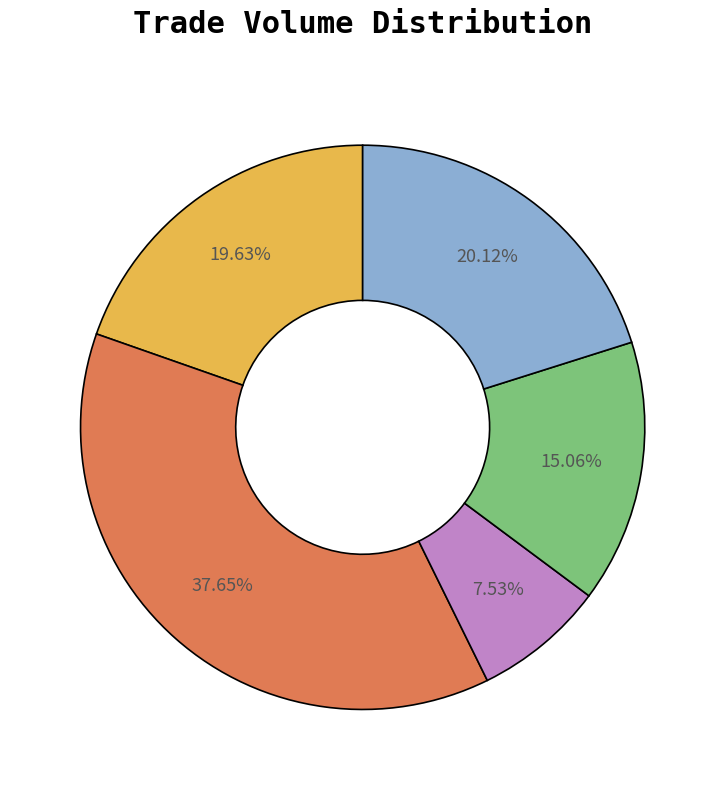

Is there any slice that represents more than half of the pie?

No